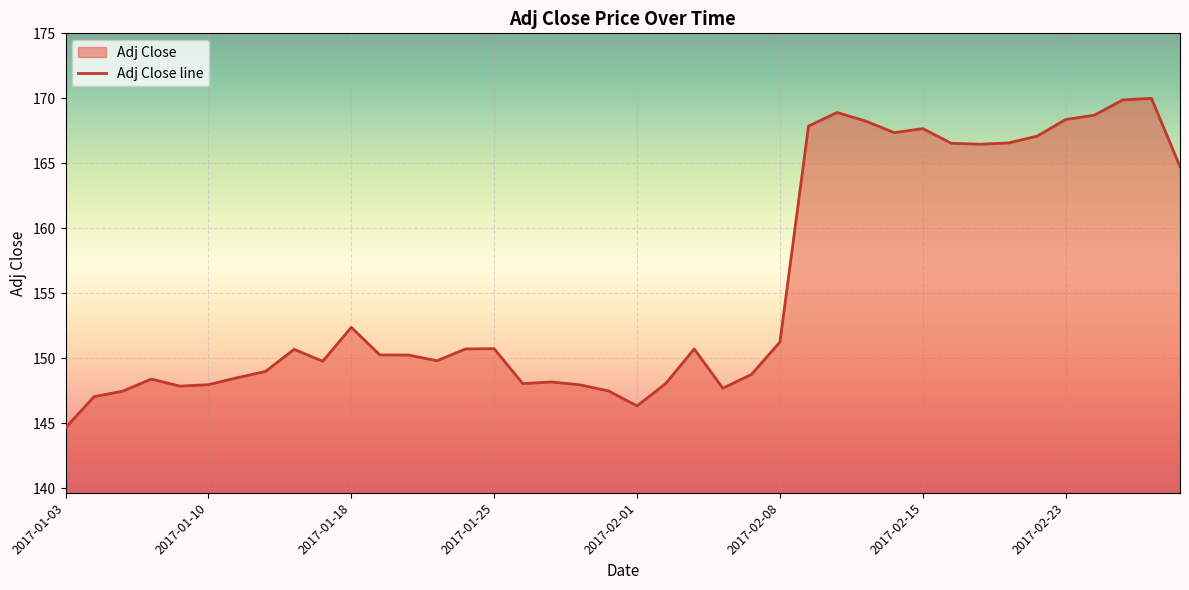

What is the label of the 31st point from the left?

2017-02-15